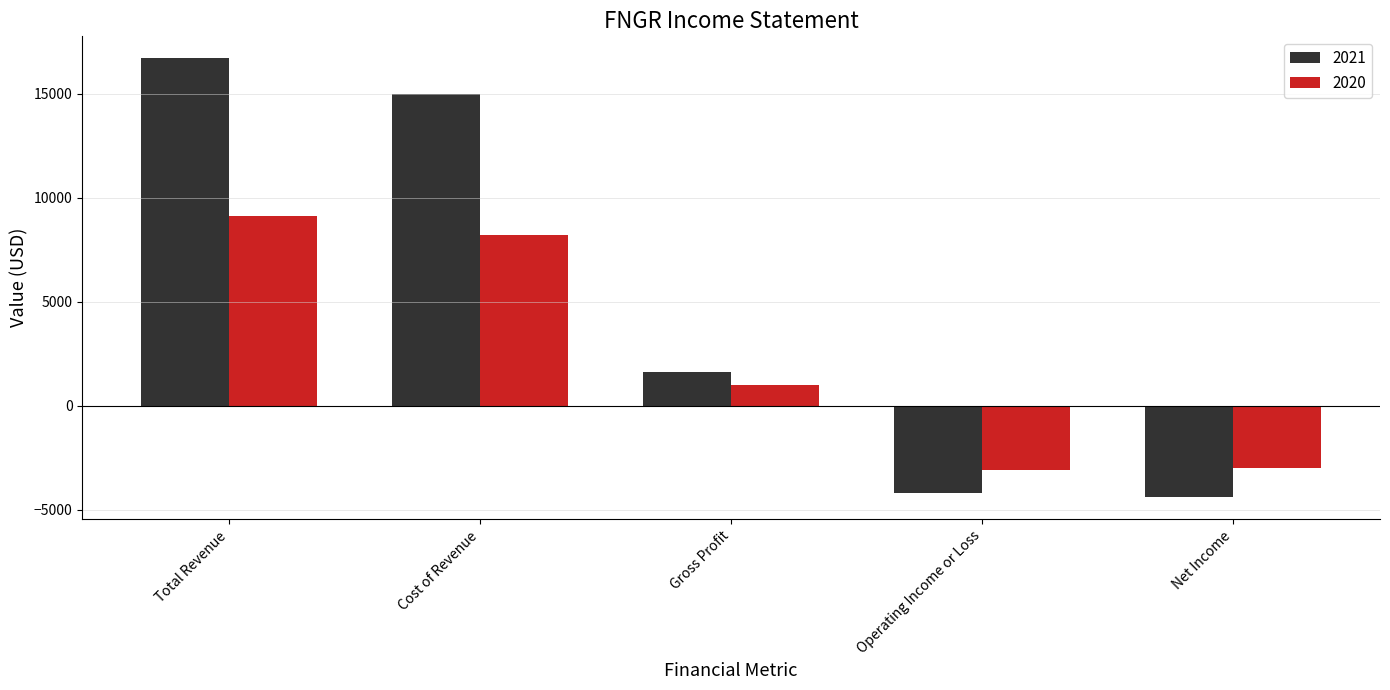

At Gross Profit, list the series in order from smallest to largest.

2020, 2021